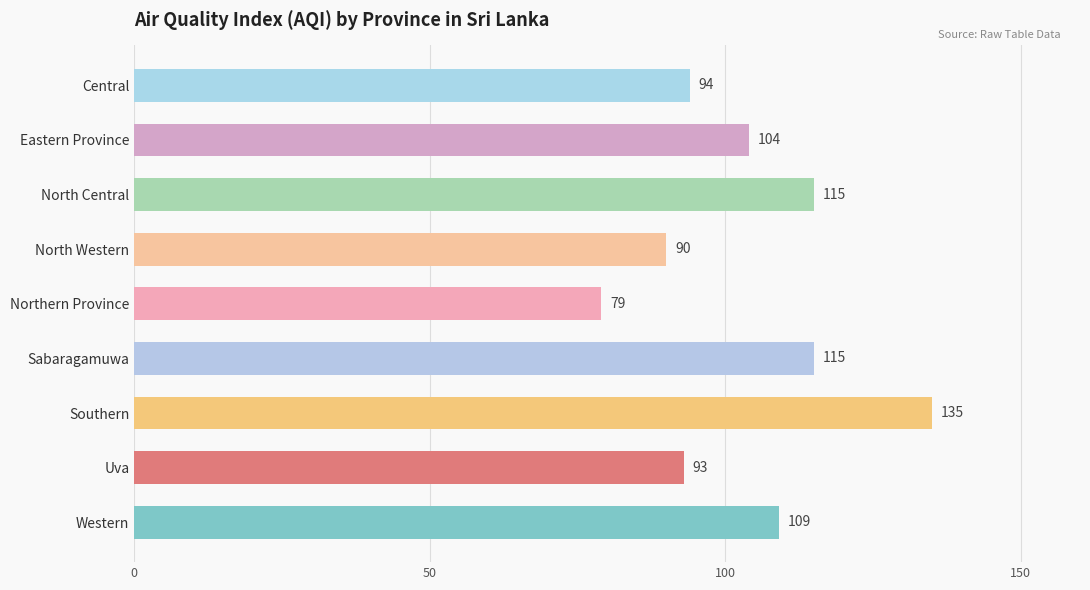

Does the chart contain any negative values?

No